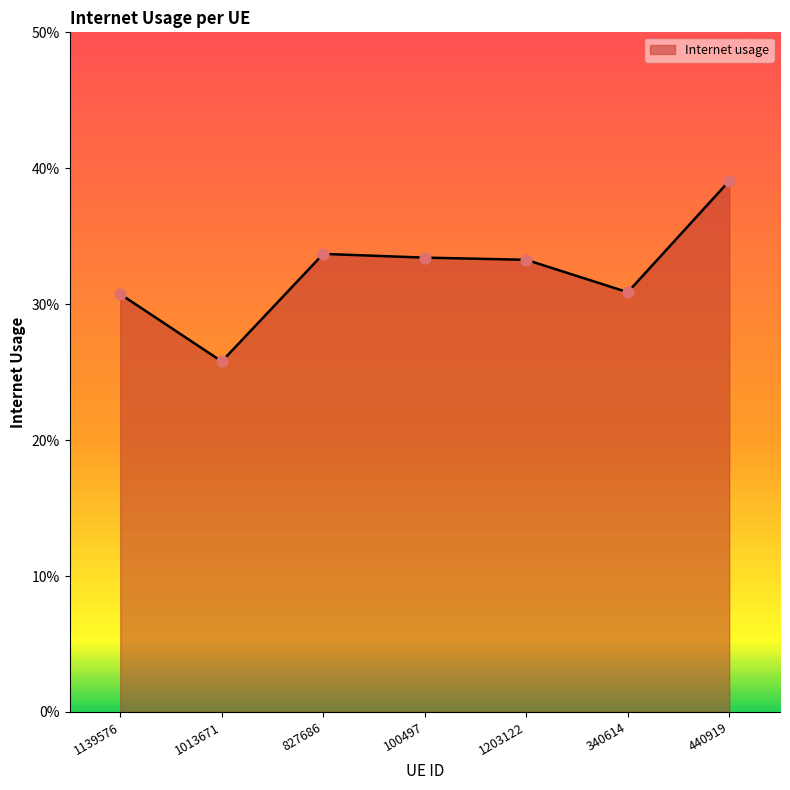

Is this an area chart (filled region under the line)?

Yes